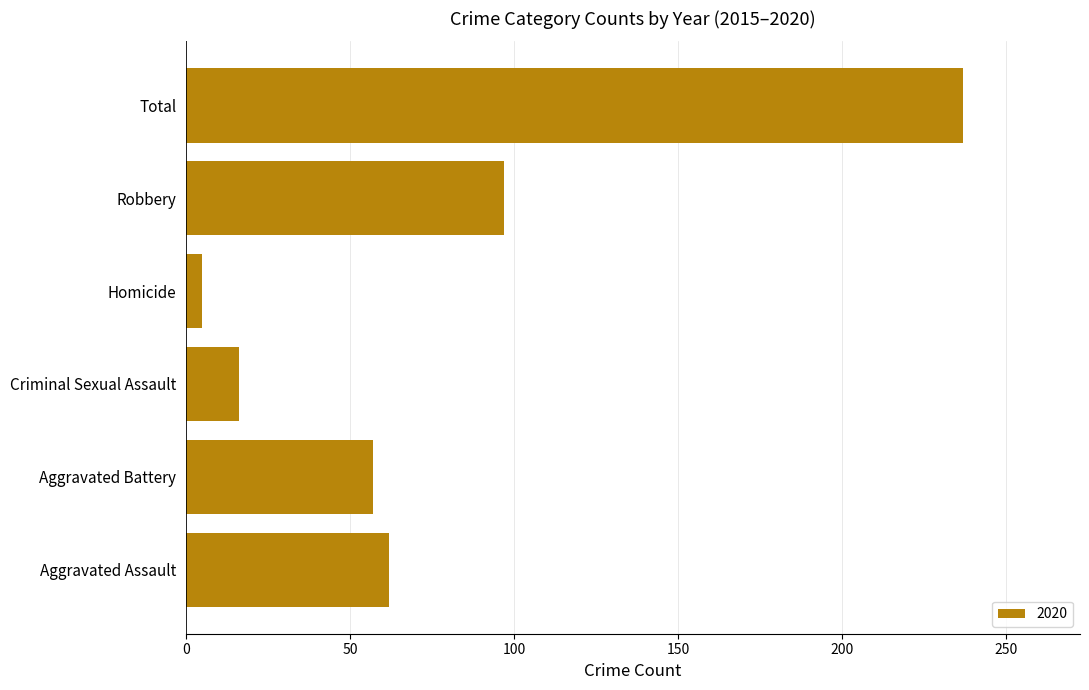

Which label corresponds to the smallest value in the chart?

Homicide